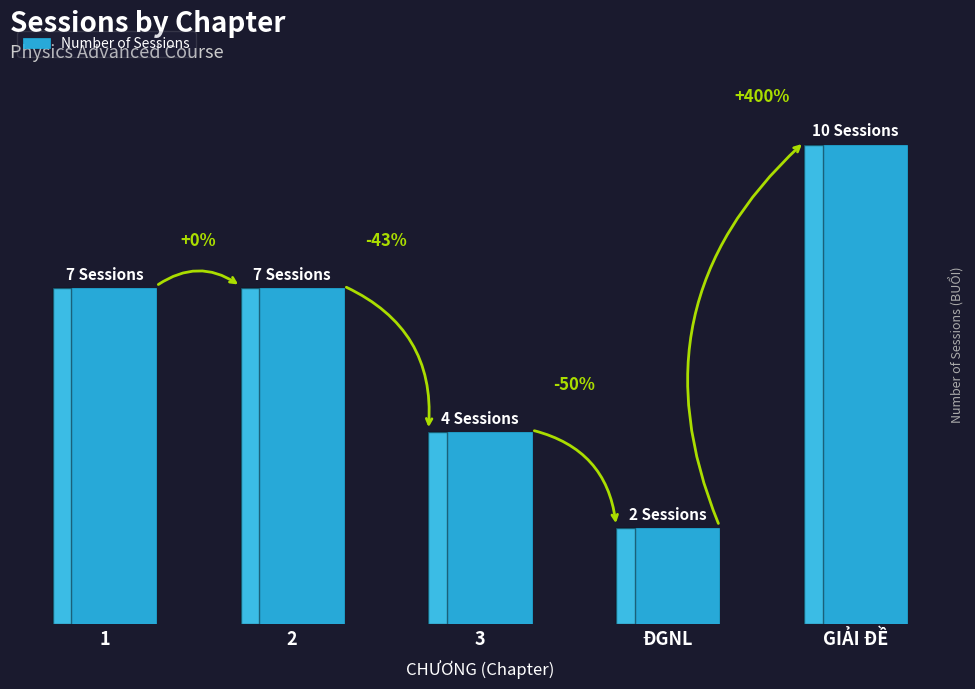

Does the chart contain any negative values?

No